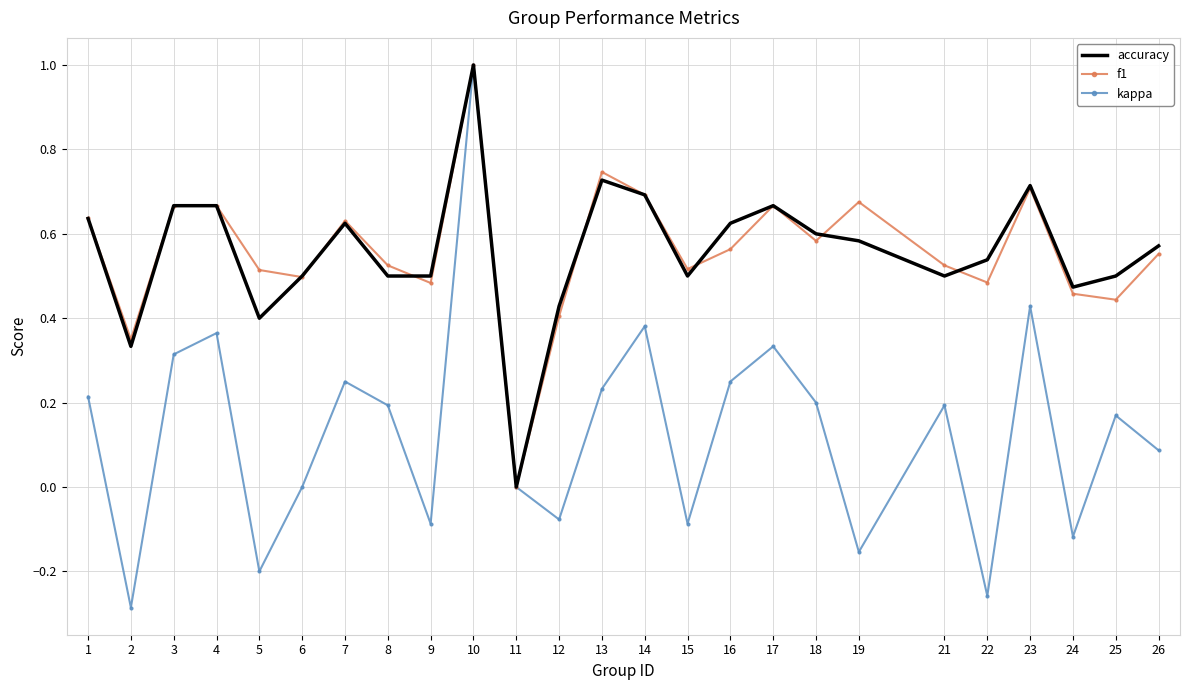

Is the value of accuracy at 26 greater than the value of kappa at 26?

Yes